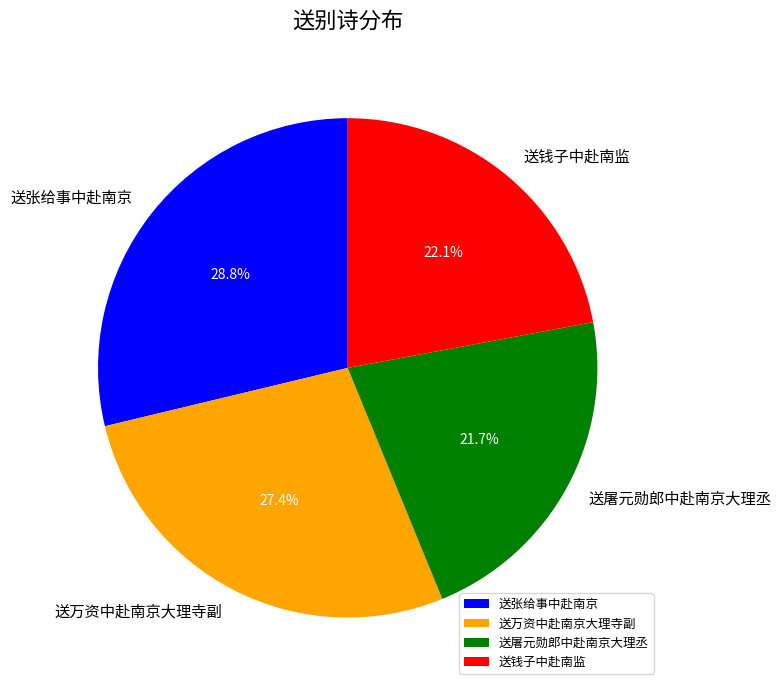

What percentage is the 送屠元勋郎中赴南京大理丞 slice, to the nearest percent?

22%